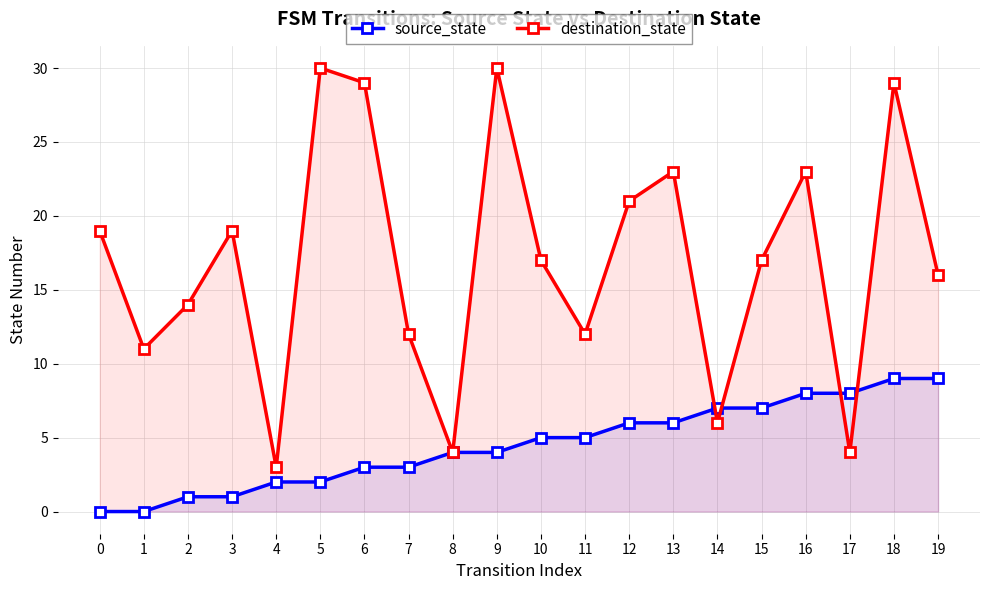

How many times do source_state and destination_state cross each other?

4